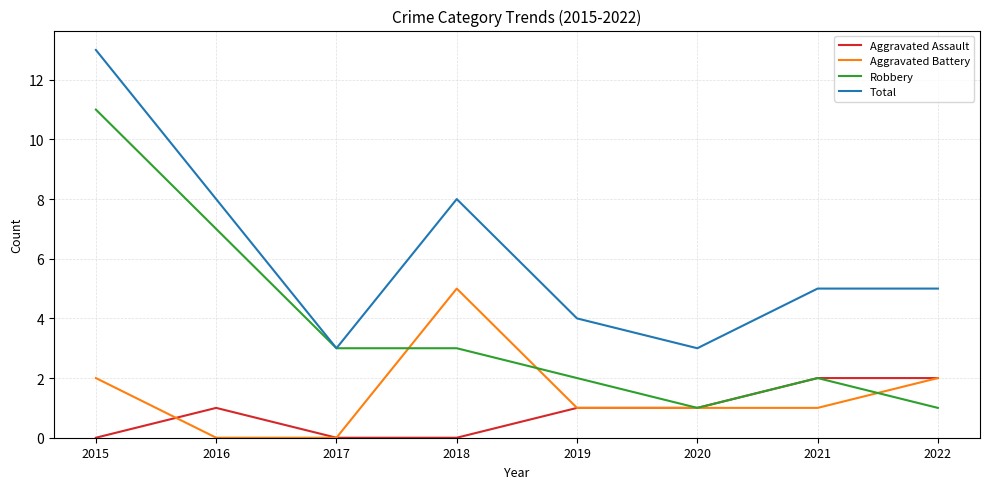

Rank the series at 2016 from highest to lowest value.

Total, Robbery, Aggravated Assault, Aggravated Battery